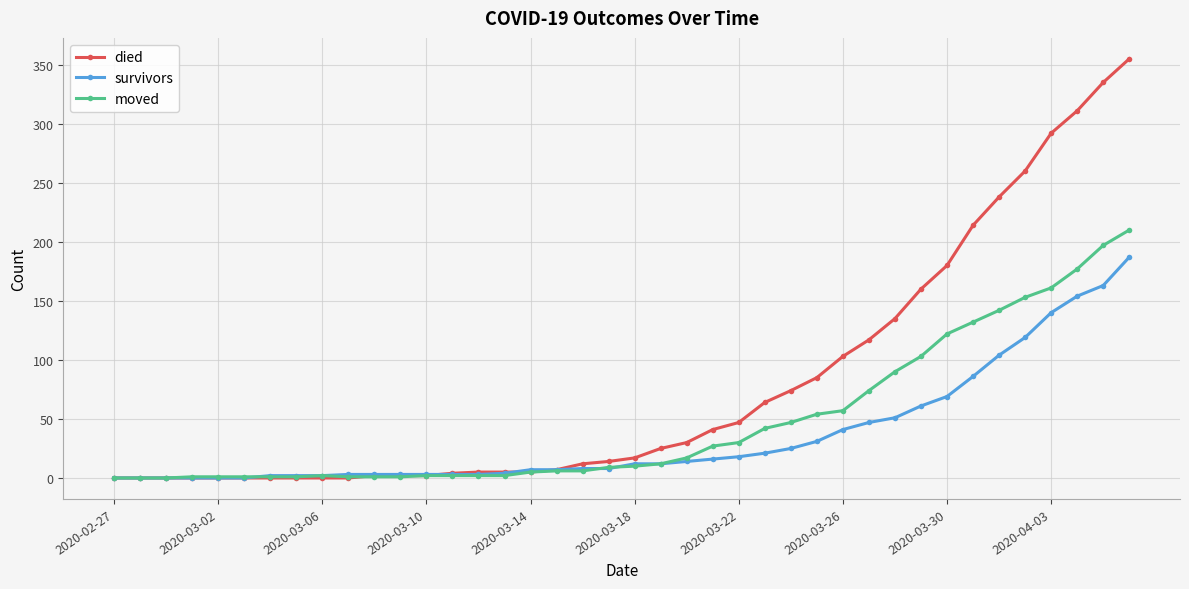

What is the value of the survivors point at the 37th from the left?

140